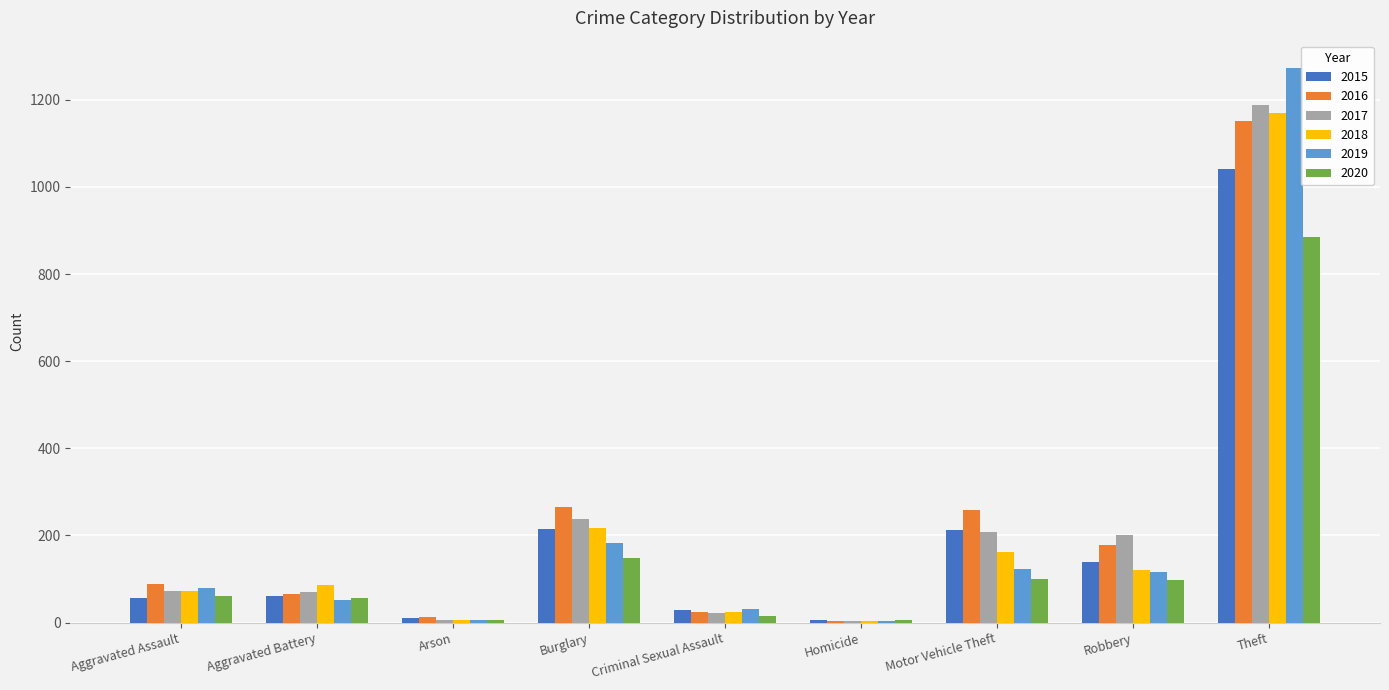

Are the bars grouped side by side (vs. stacked)?

Yes